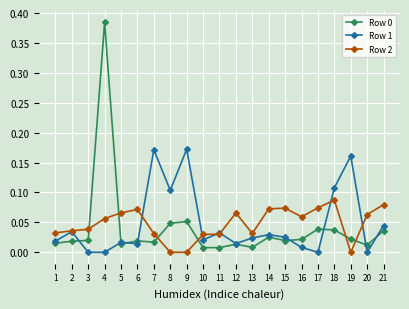

At which category does the chart reach its peak across all series?

4